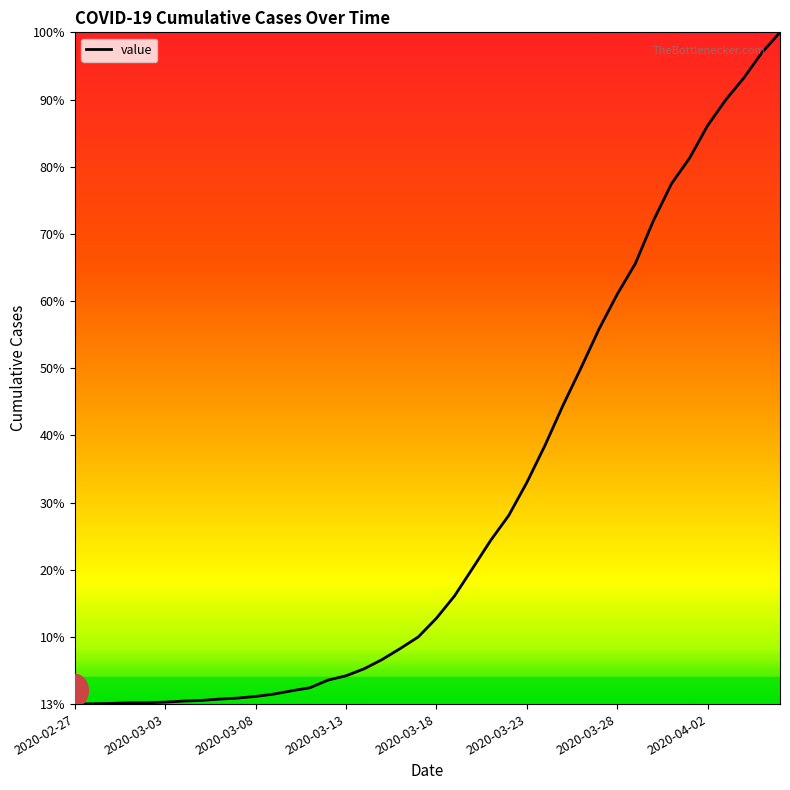

Does the chart display data point markers on the line(s)?

No